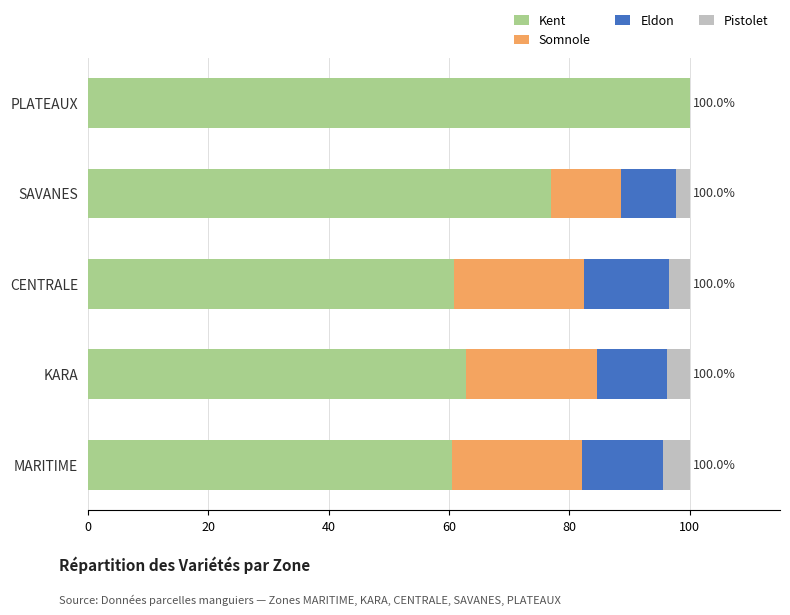

What is the total value across all series at MARITIME?

100.0